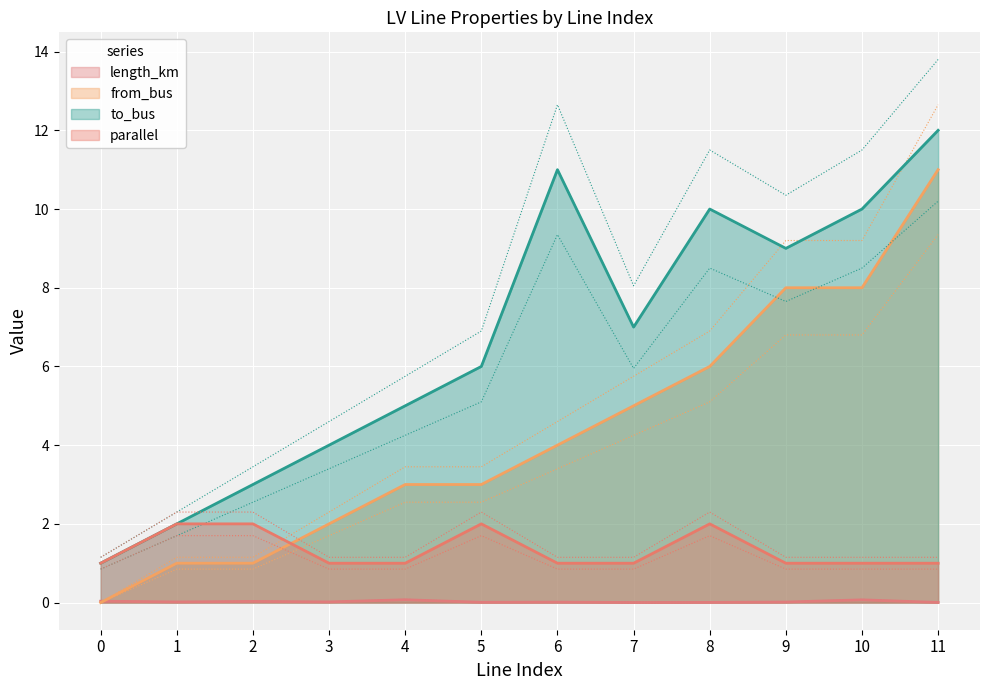

Is it true that length_km equals 0.0 at 7?

False